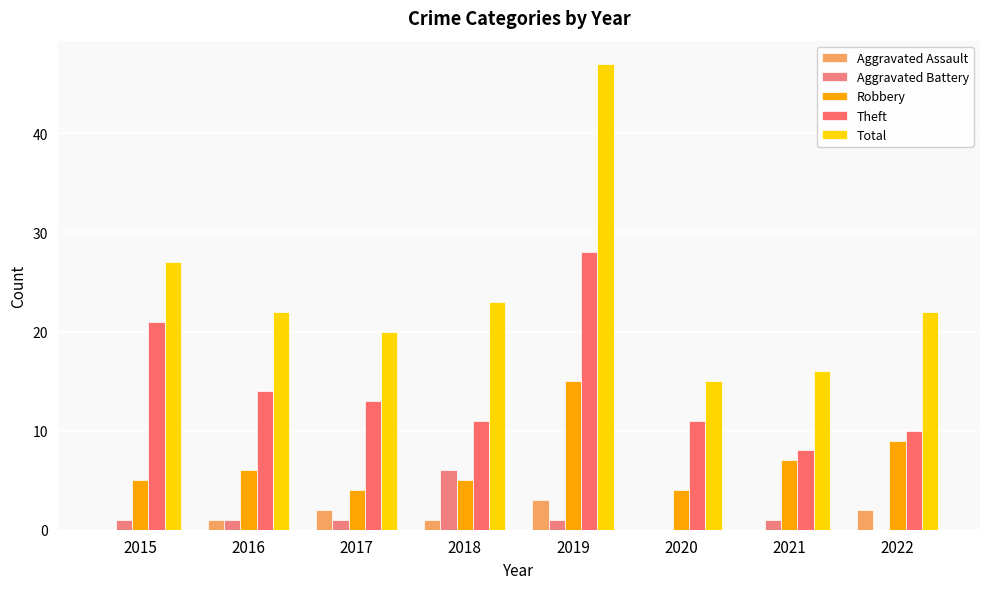

How many groups of bars are there?

8